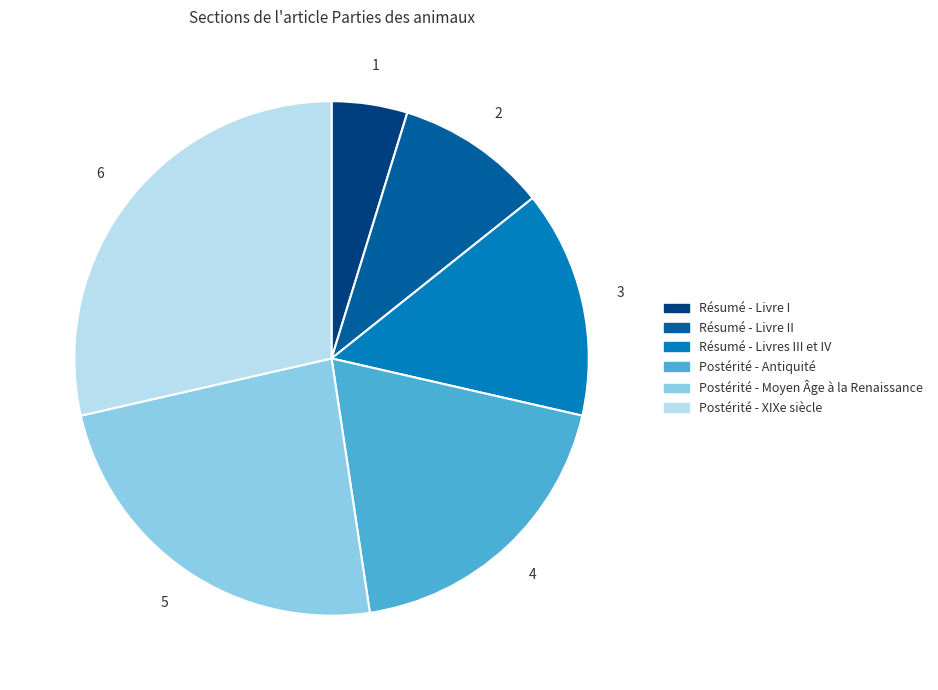

Count the number of slices in the pie.

6